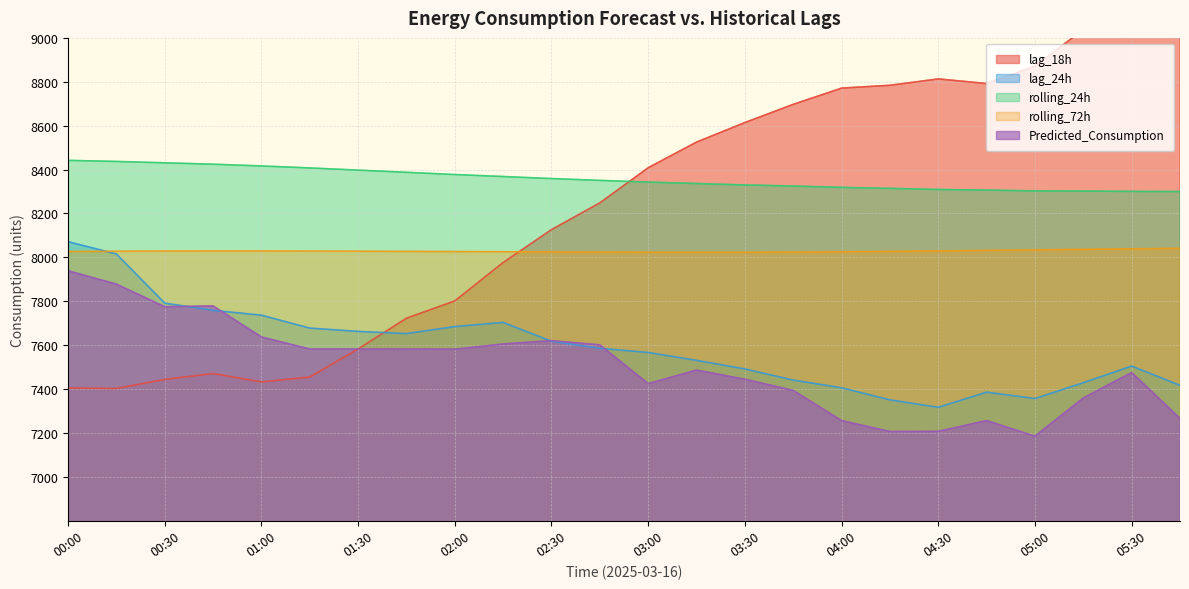

Reading right to left, what are all the values shown in this chart?

lag_18h: 9177.0	9124.0	9038.0	8871.0	8792.0	8813.0	8784.0	8771.0	8697.0	8614.0	8525.0	8408.0	8248.0	8126.0	7976.0	7801.0	7722.0	7582.0	7454.0	7432.0	7470.0	7443.0	7402.0	7404.0
lag_24h: 7416.0	7504.0	7428.0	7356.0	7385.0	7316.0	7350.0	7405.0	7440.0	7491.0	7530.0	7566.0	7585.0	7617.0	7703.0	7684.0	7652.0	7662.0	7677.0	7736.0	7758.0	7791.0	8015.0	8071.0
rolling_24h: 8299.6	8300.1	8301.7	8302.4	8306.2	8308.9	8314.0	8318.5	8324.6	8329.6	8336.0	8342.6	8350.4	8358.7	8368.0	8377.1	8387.3	8397.2	8407.2	8416.2	8424.1	8430.5	8436.8	8441.8
rolling_72h: 8040.7	8038.5	8036.0	8033.4	8031.2	8028.9	8026.6	8024.8	8023.4	8022.5	8022.5	8022.6	8023.5	8024.5	8025.2	8026.0	8026.6	8027.4	8028.1	8028.7	8028.7	8028.3	8027.4	8026.0
Predicted_Consumption: 7265.4	7474.4	7358.4	7184.2	7255.4	7206.2	7205.6	7255.4	7392.8	7443.9	7485.6	7423.9	7600.7	7619.9	7604.8	7580.7	7581.6	7581.6	7581.6	7636.6	7778.1	7774.3	7877.5	7938.3